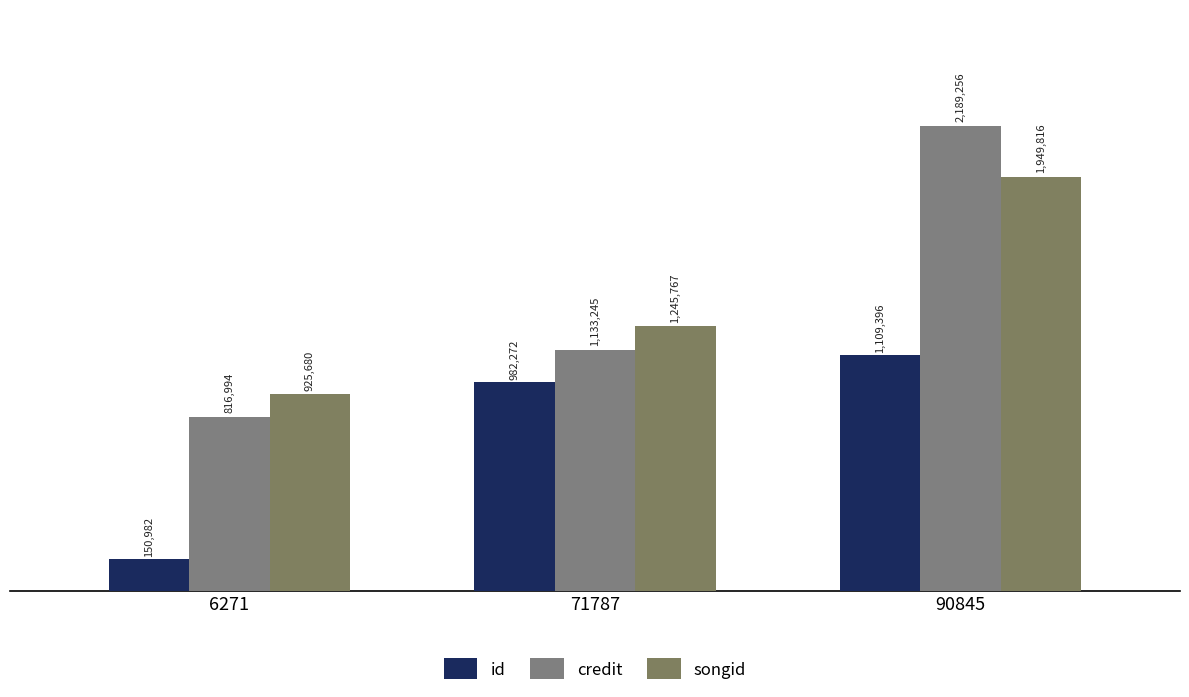

True or false: id has a value of 246173 at 6271.

False